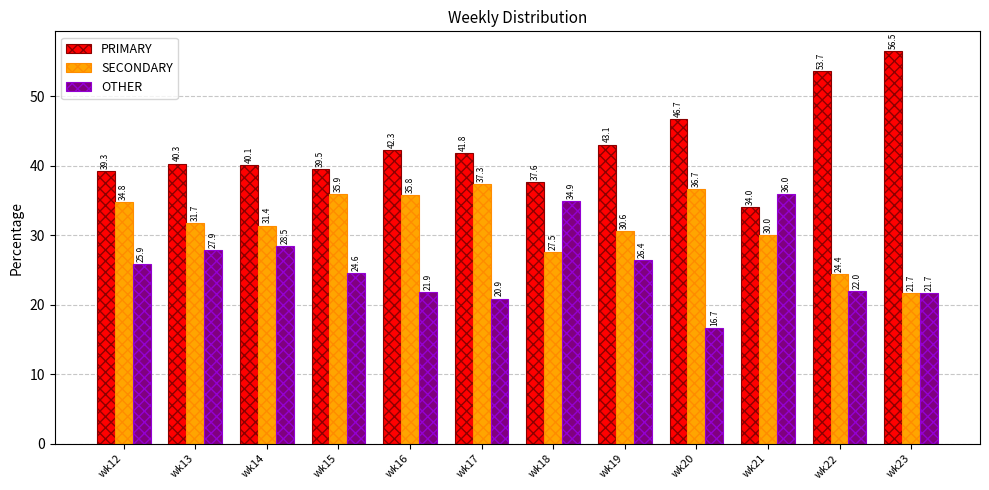

Where does the SECONDARY series first go above 31?

wk12